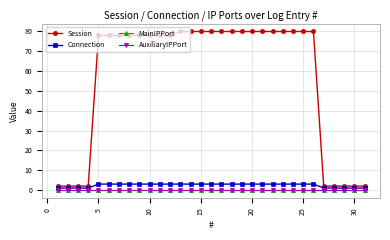

True or false: Session and AuxiliaryIPPort cross at least once.

False